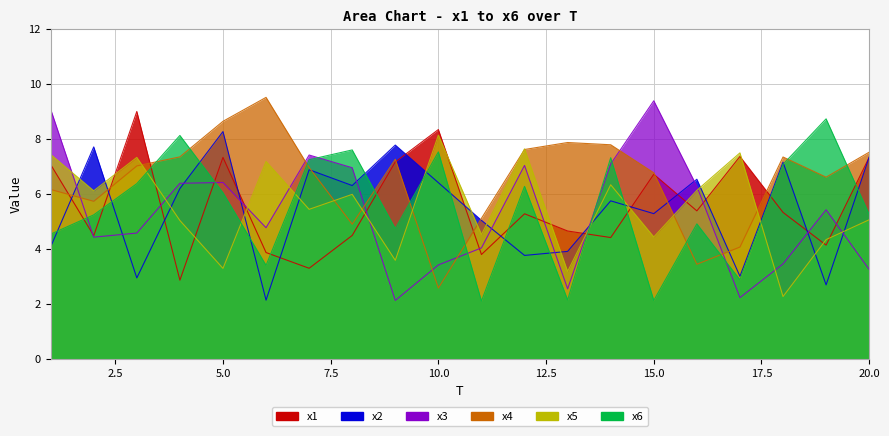

Count the number of categories in the chart.

20